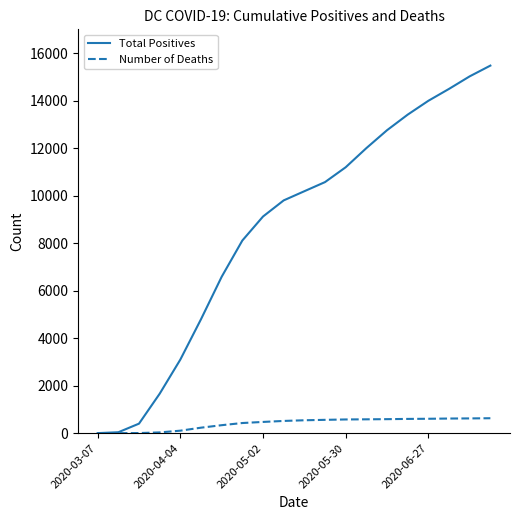

List the series in order of their overall mean, highest first.

Total Positives, Number of Deaths